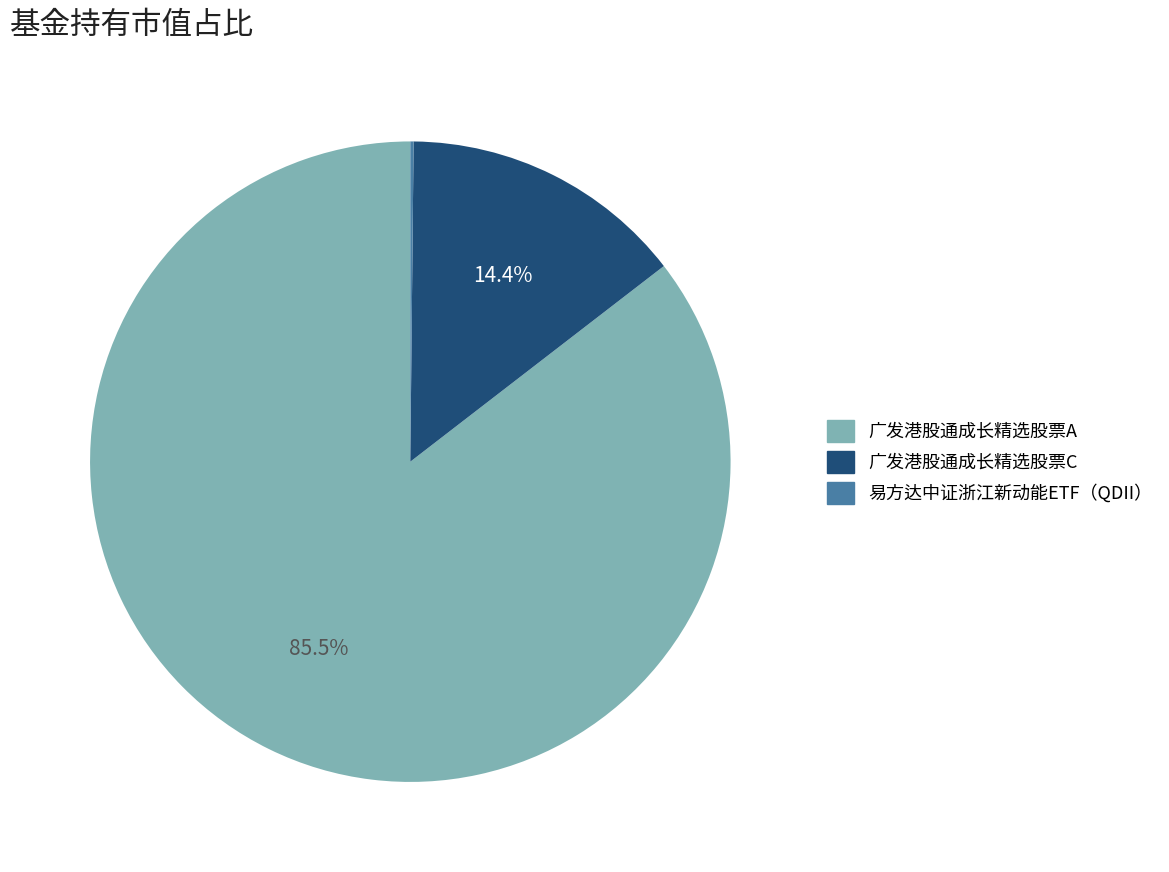

Which category has the biggest portion of the pie?

广发港股通成长精选股票A